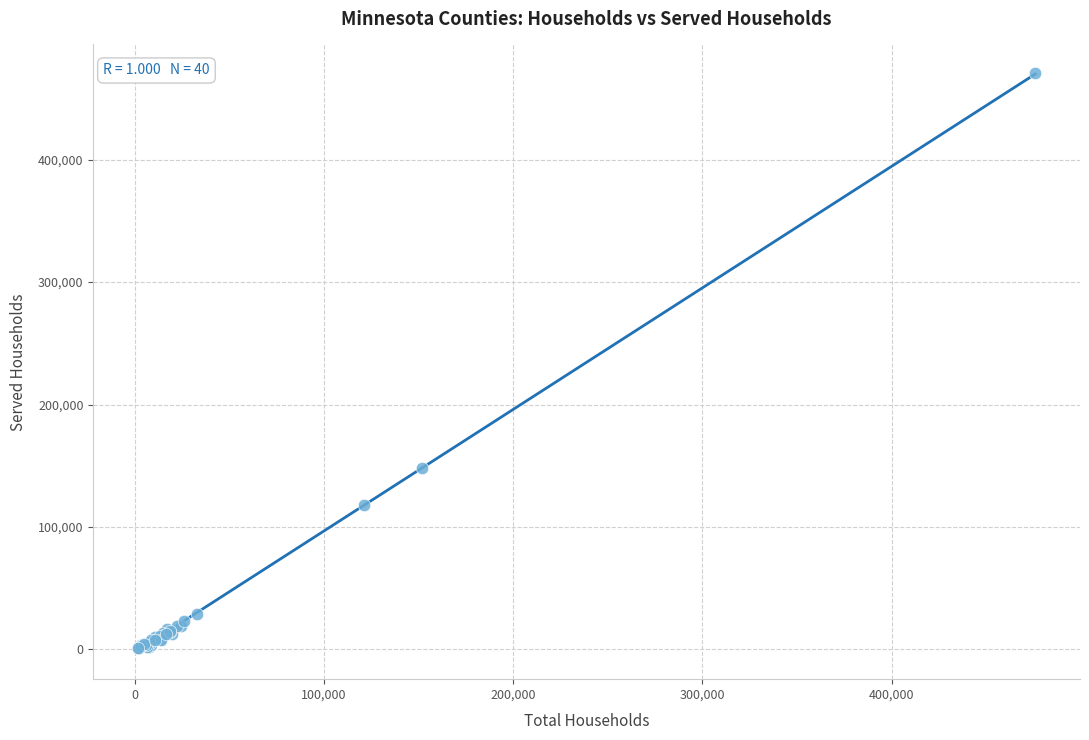

What Y value in the scatter plot is closest to 235671?

148222